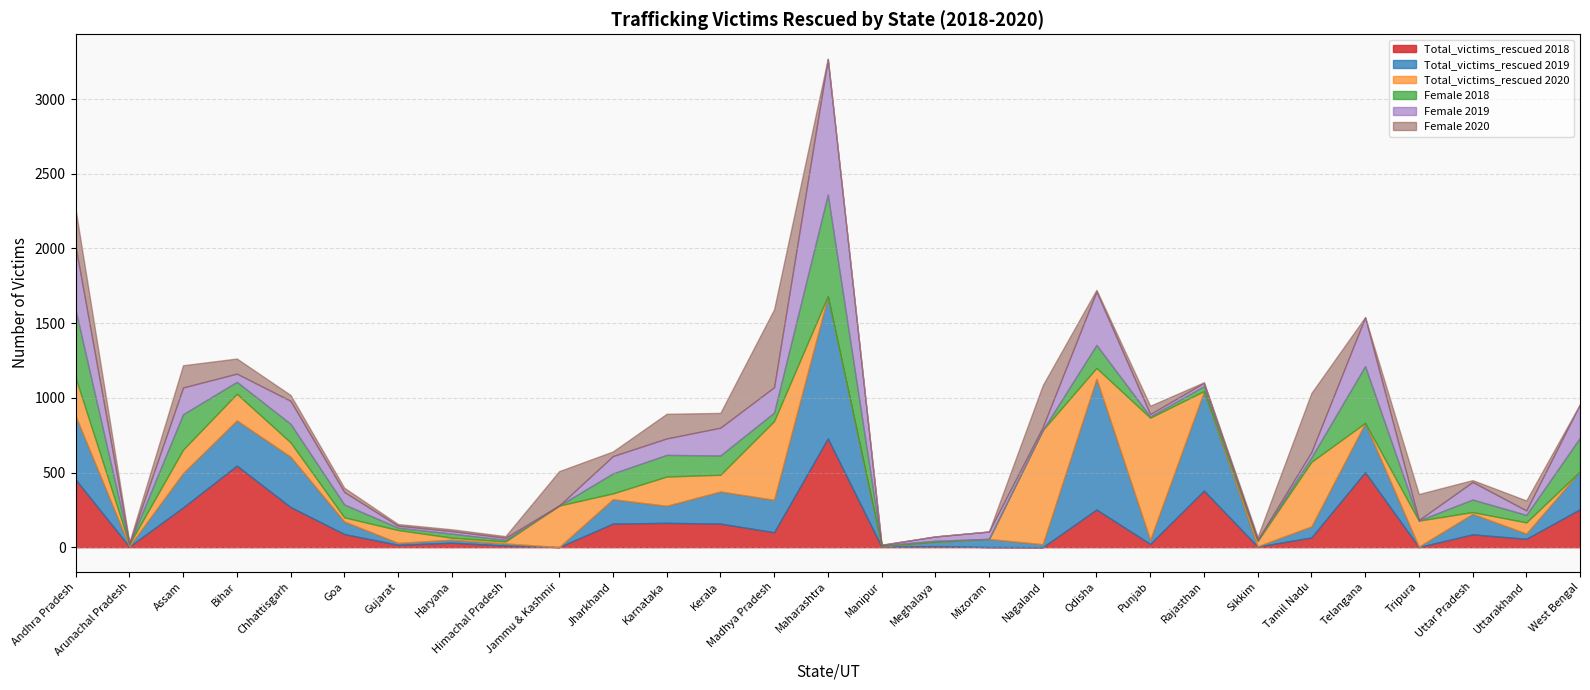

Is the value of Female 2018 at Rajasthan greater than the value of Total_victims_rescued 2020 at Tamil Nadu?

No